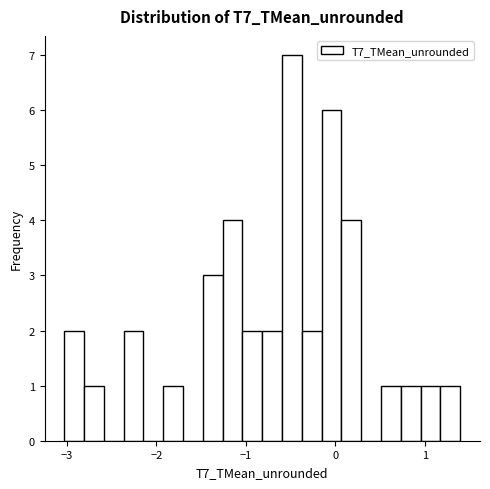

Around what value on the x-axis is the tallest bar? Give the approximate position of its centre, as read against the axis.

-0.5